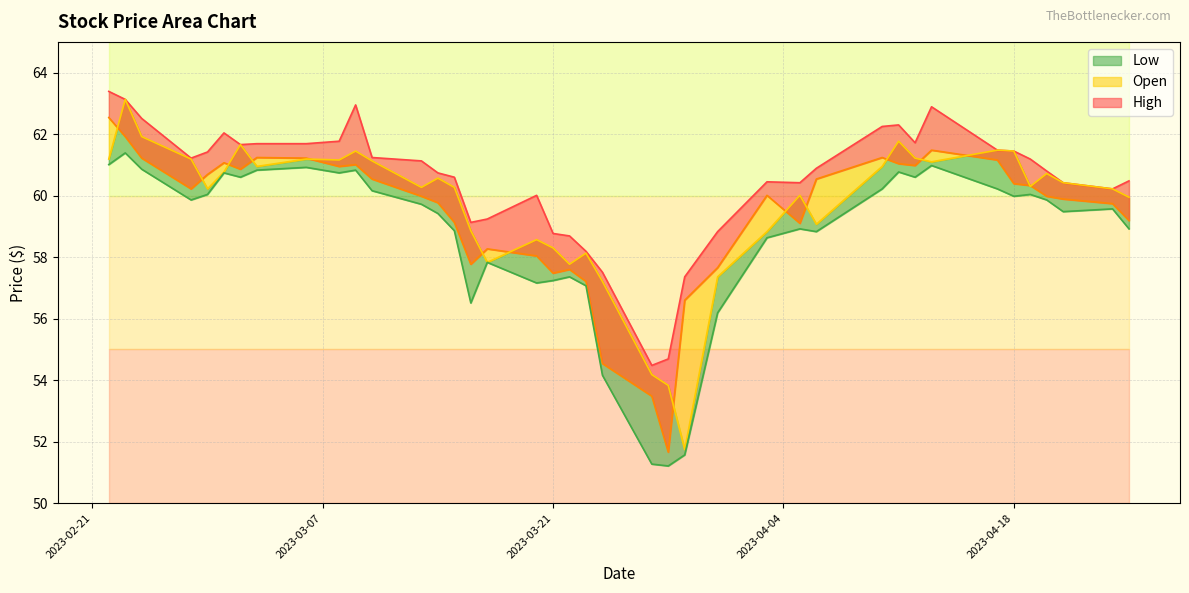

True or false: Close has a value of 21.2 at 26.

False